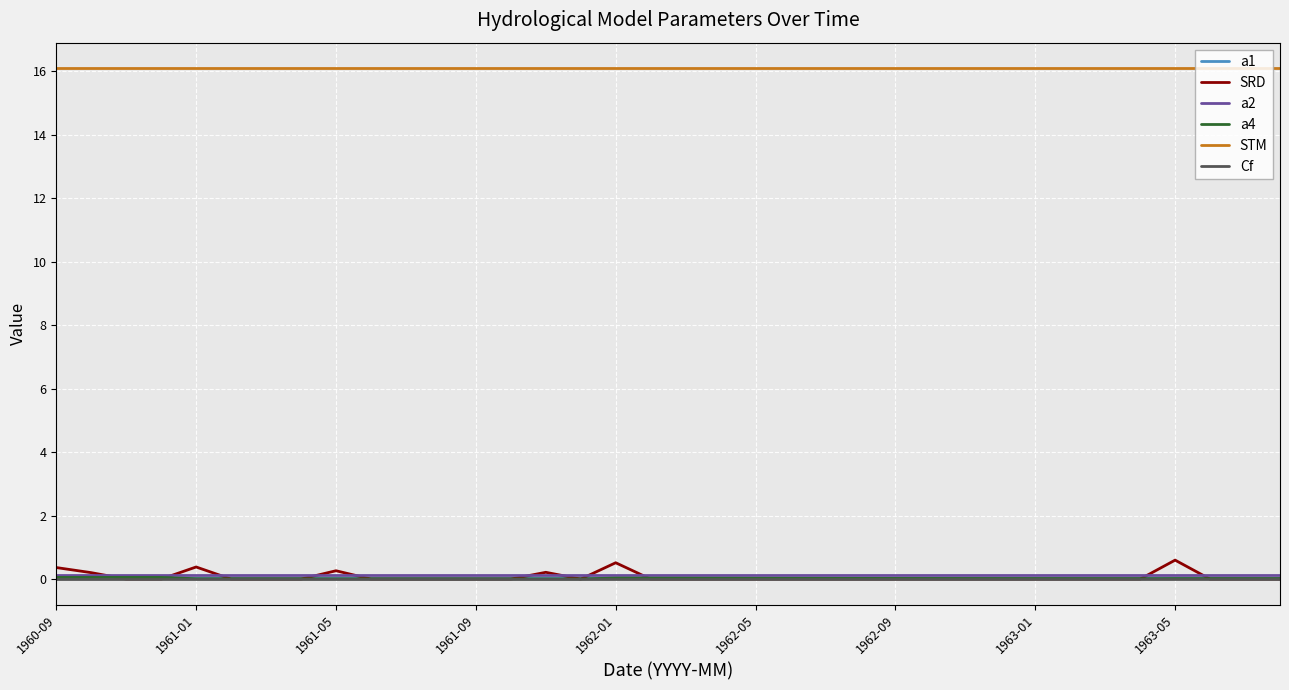

Which series has the widest spread of values?

SRD